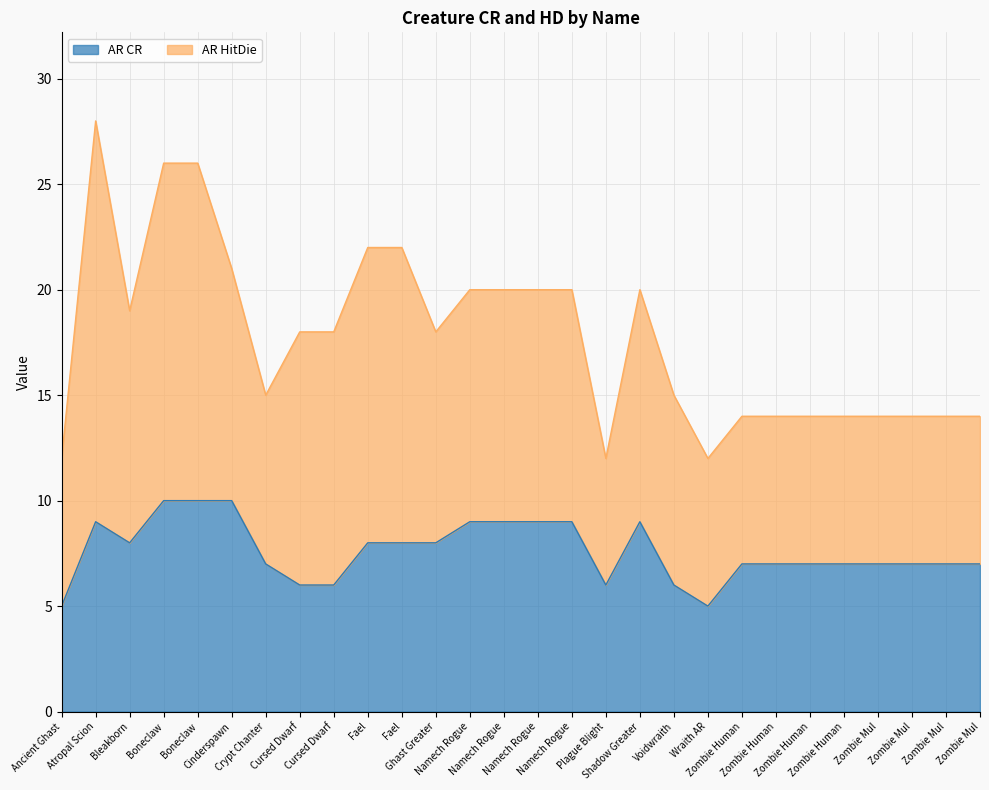

How many lines are shown in the chart?

2